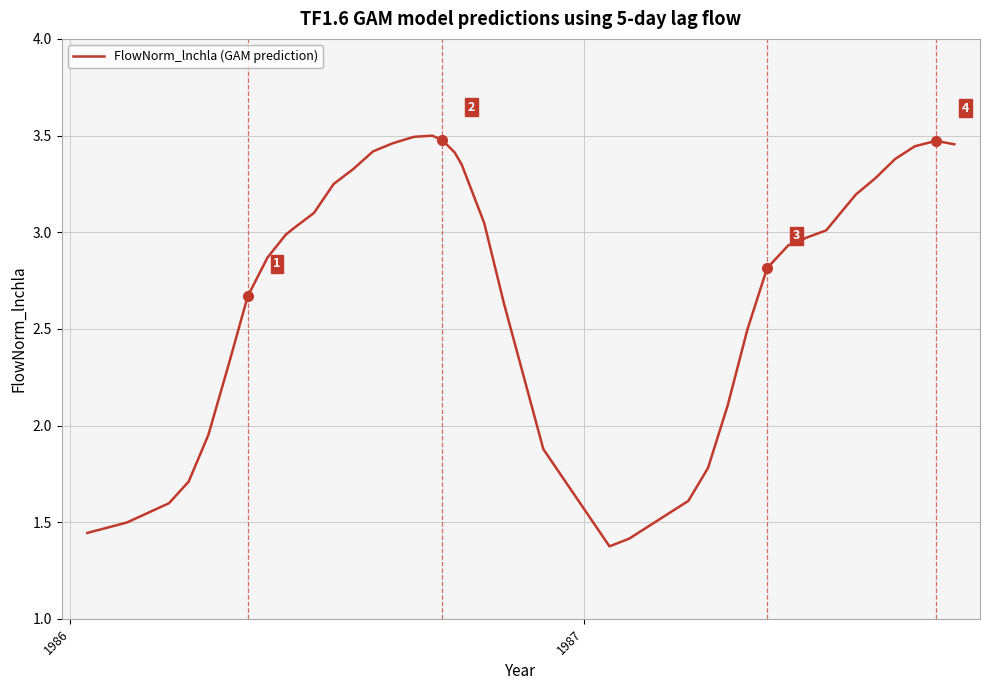

How many lines are shown in the chart?

1